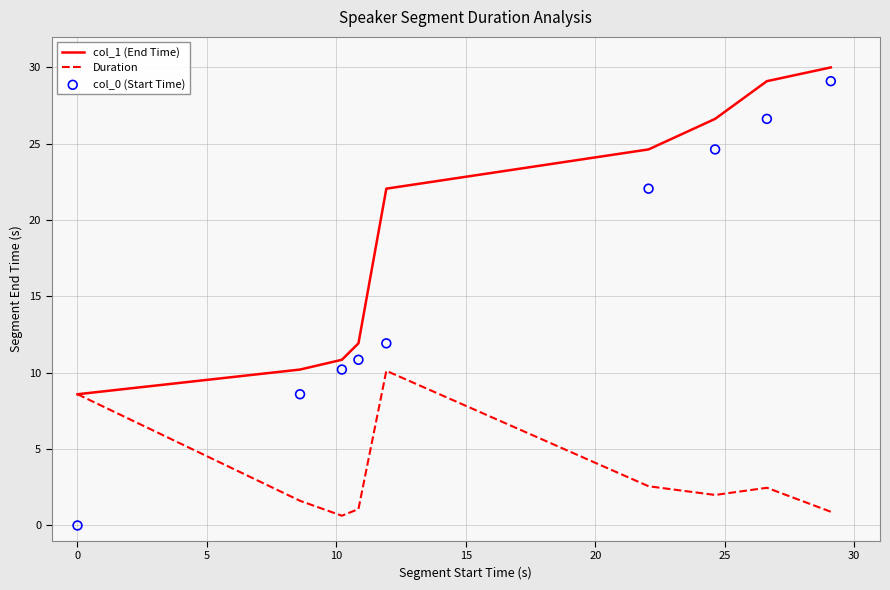

What are all the series names shown in the legend?

col_1 (End Time), Duration, col_0 (Start Time)